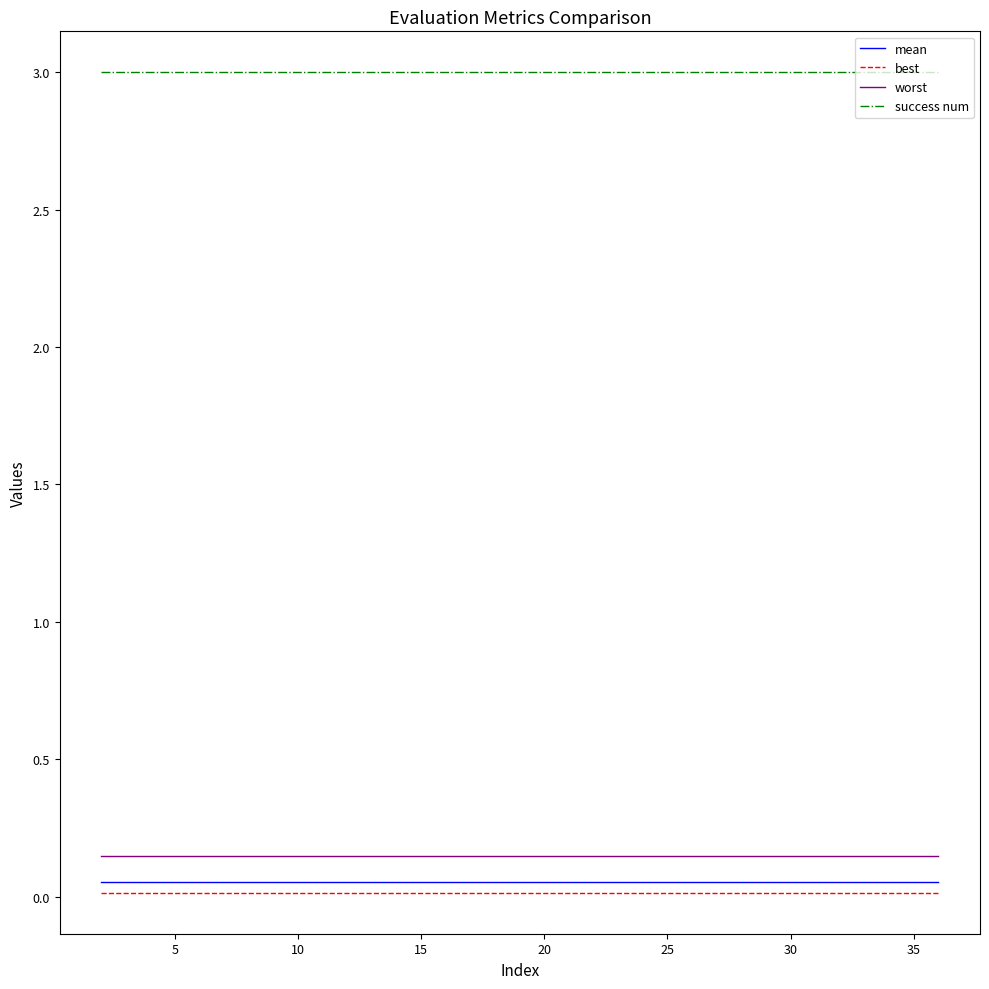

True or false: worst and success num cross at least once.

False